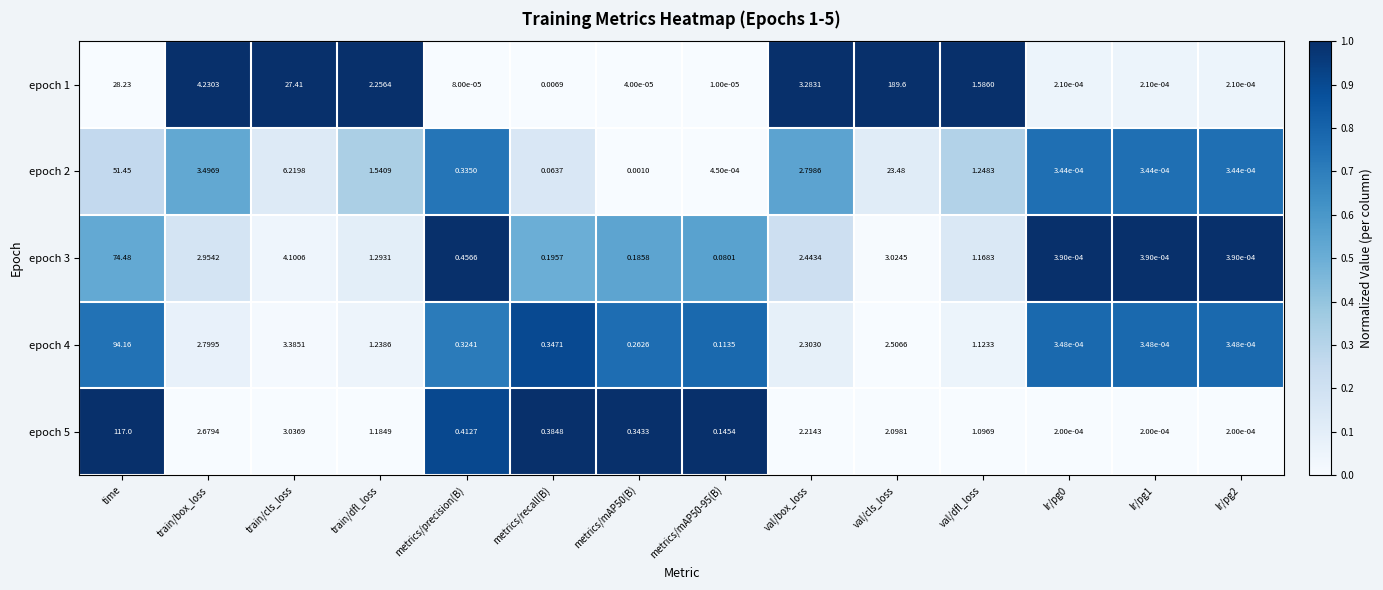

At which label is epoch 1 closest to 94?

time